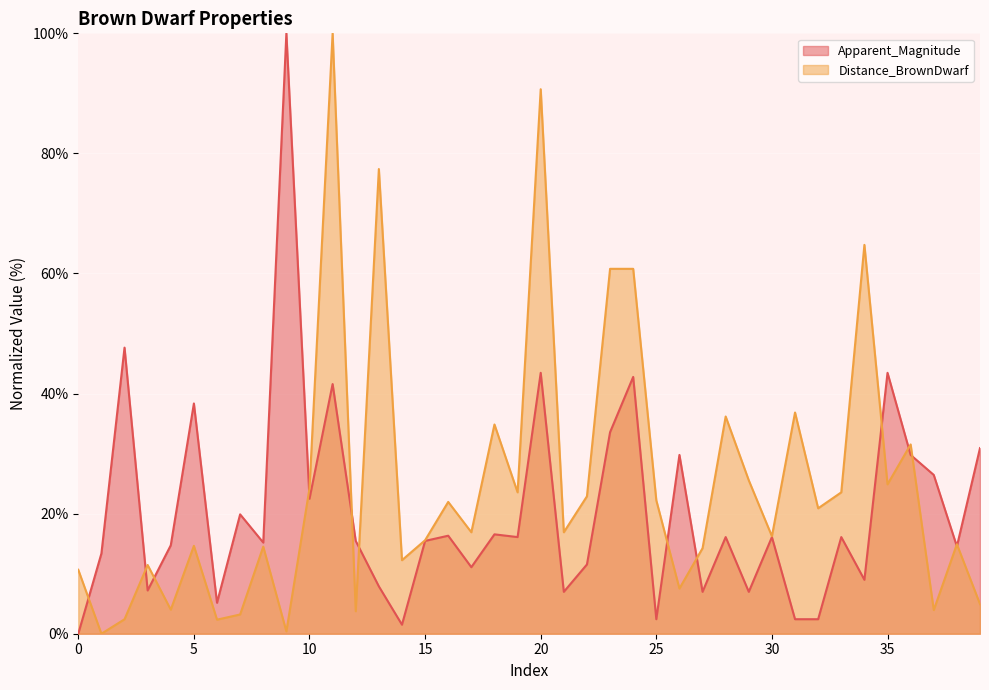

What is the sum of the Apparent_Magnitude values at 6 and 27?

12.1